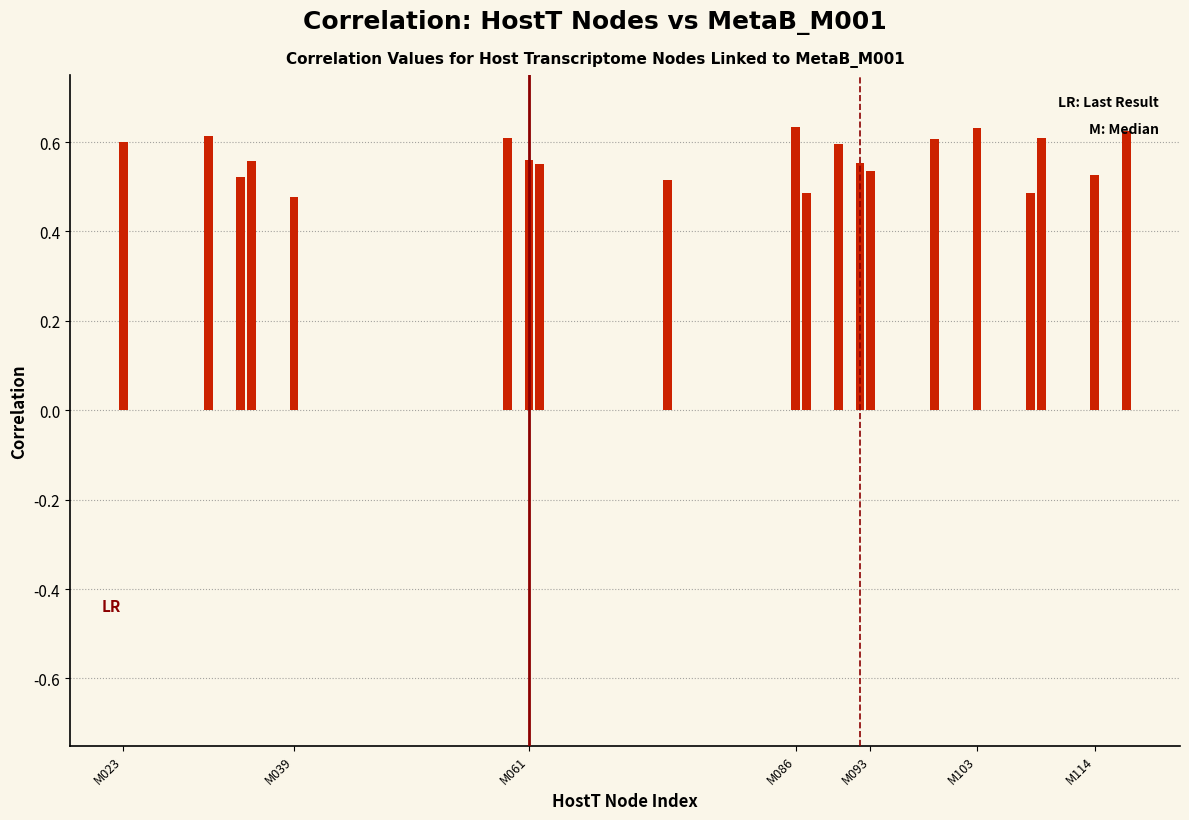

How many values are between 0 and 1?

20